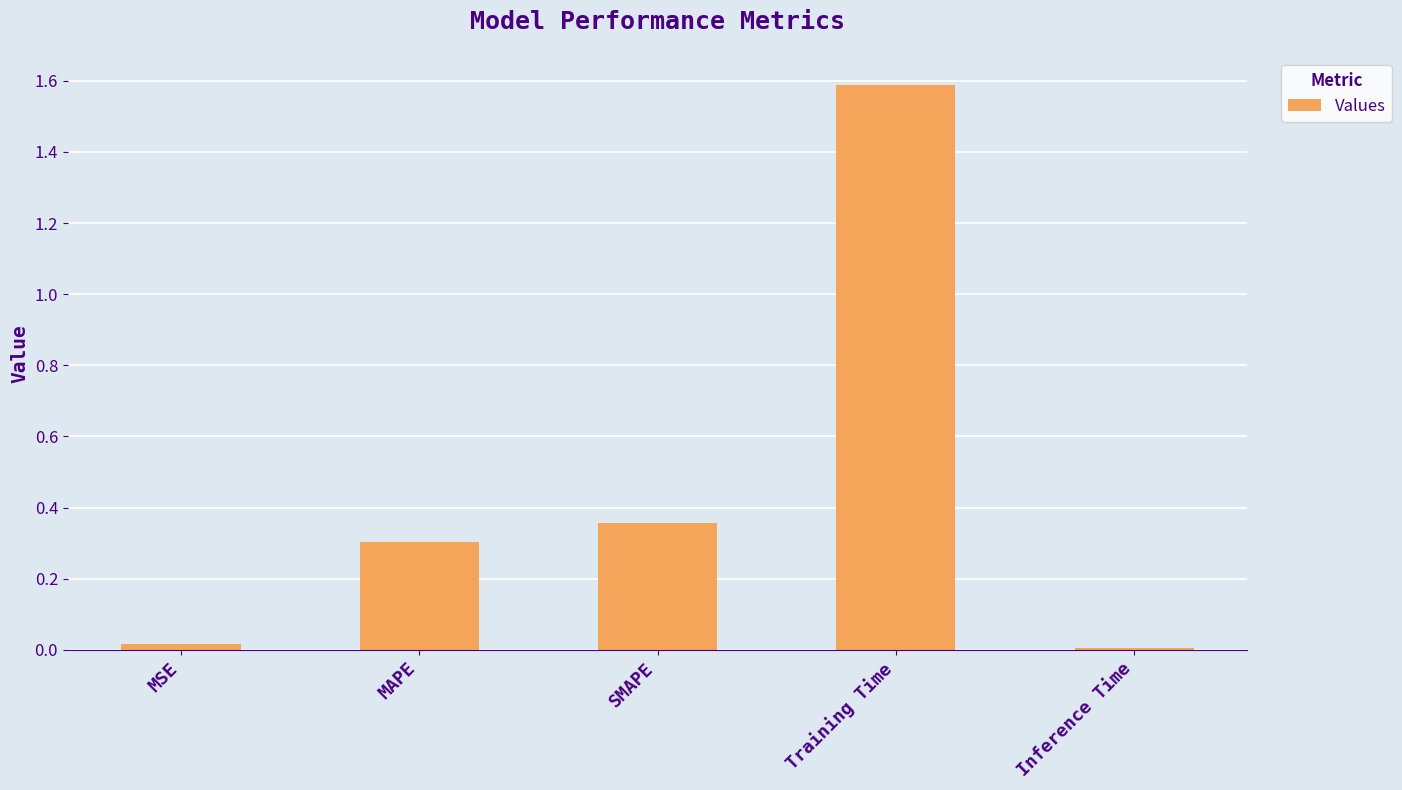

What is the change in value from SMAPE to Training Time?

+1.2